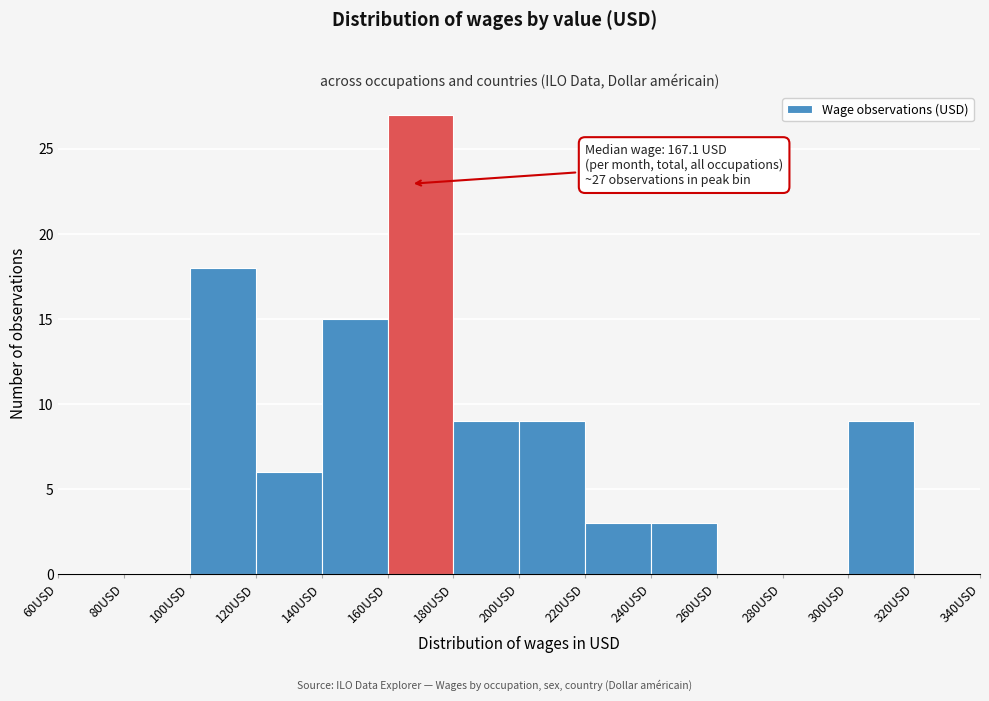

Over which range of the x-axis is the bar tallest?

160 to 180